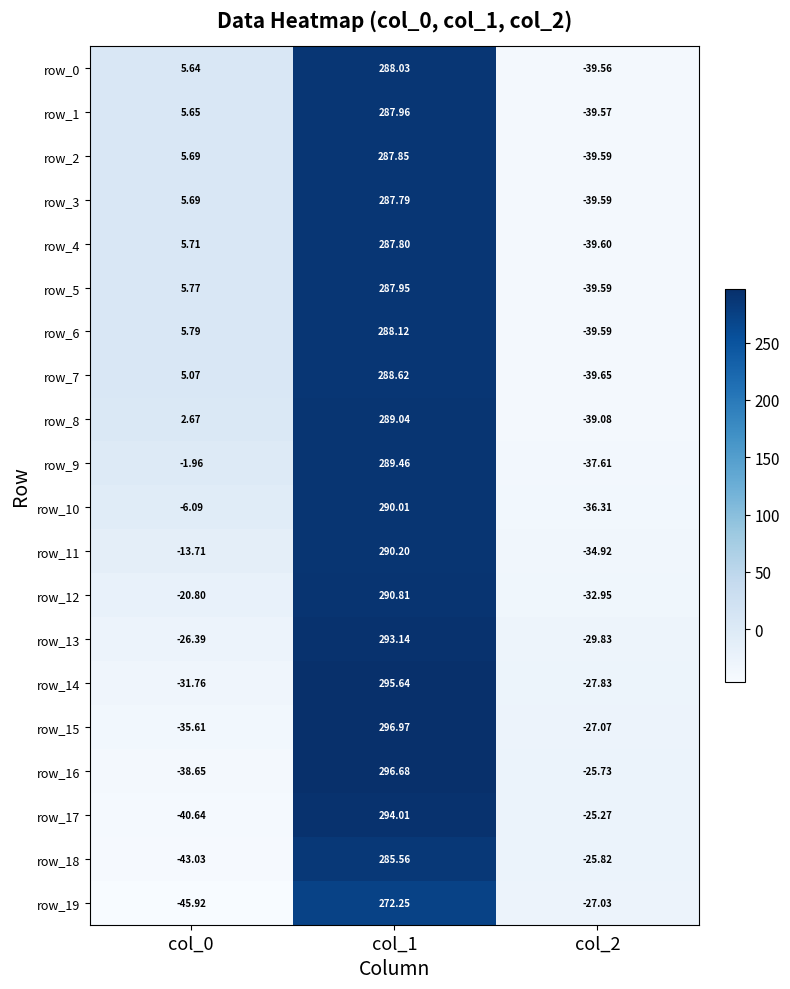

Which series has the largest range (max minus min)?

row_16